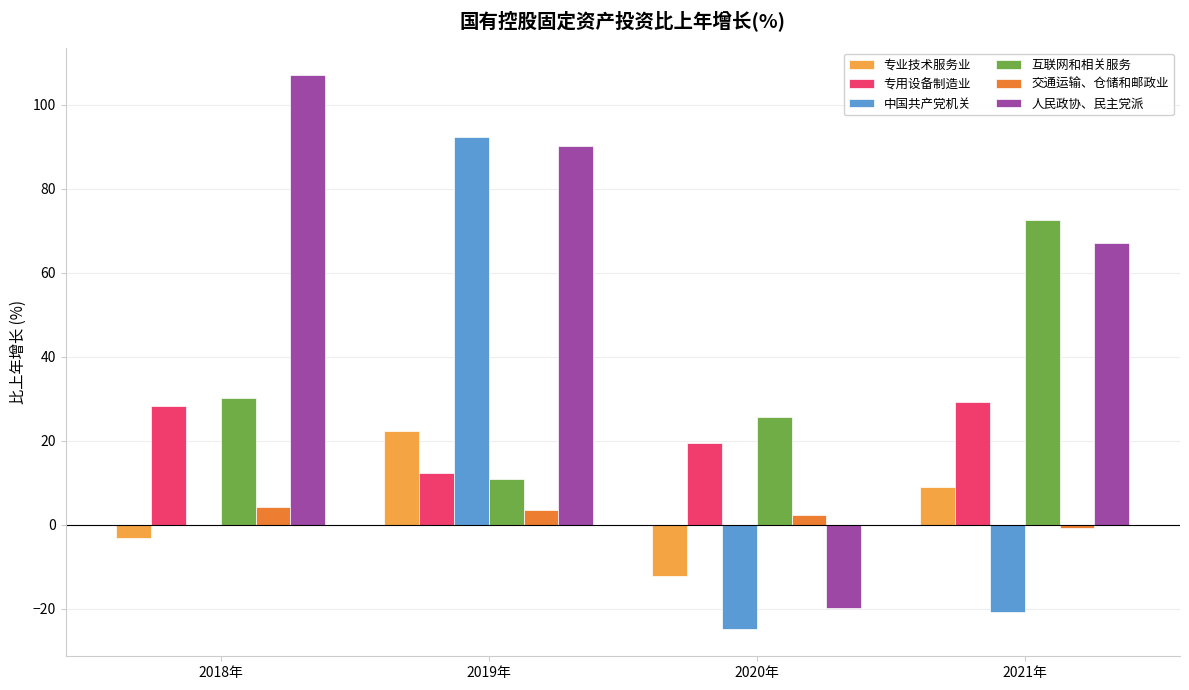

What are all the series names shown in the legend?

专业技术服务业, 专用设备制造业, 中国共产党机关, 互联网和相关服务, 交通运输、仓储和邮政业, 人民政协、民主党派